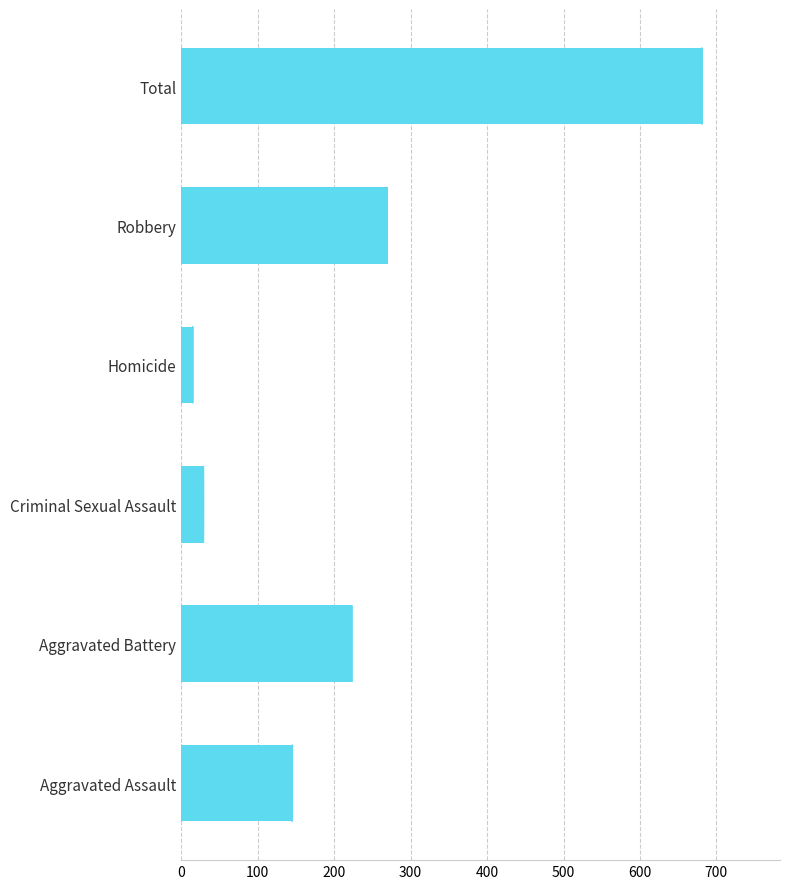

Is it true that the value at Robbery is 411?

False